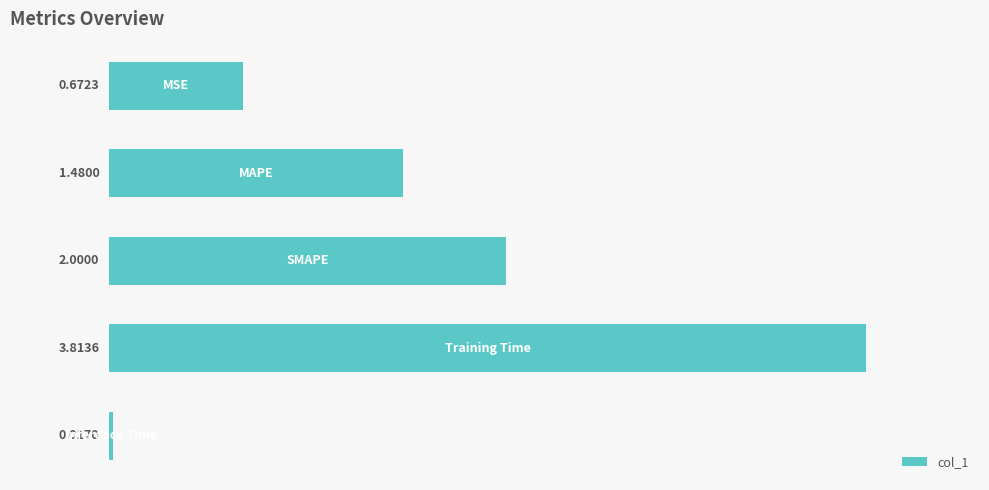

What is the difference between the second highest and second lowest values?

1.3